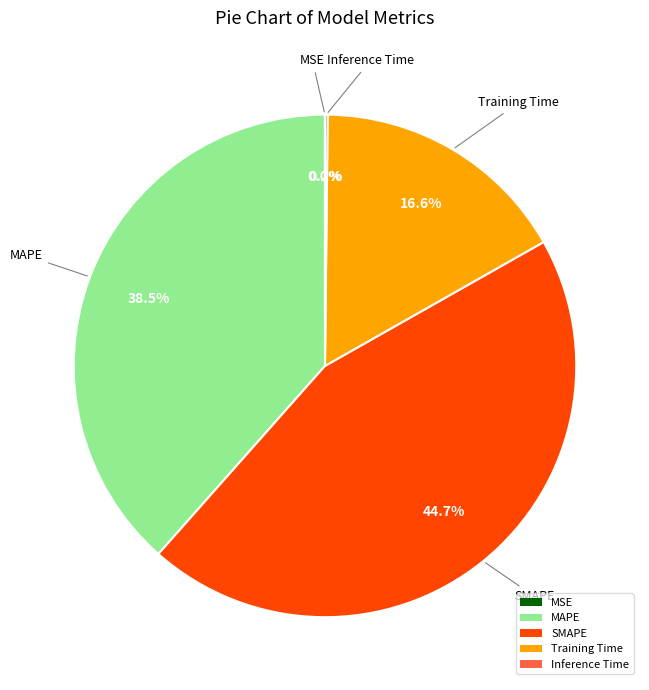

Is there a majority slice in this chart?

No